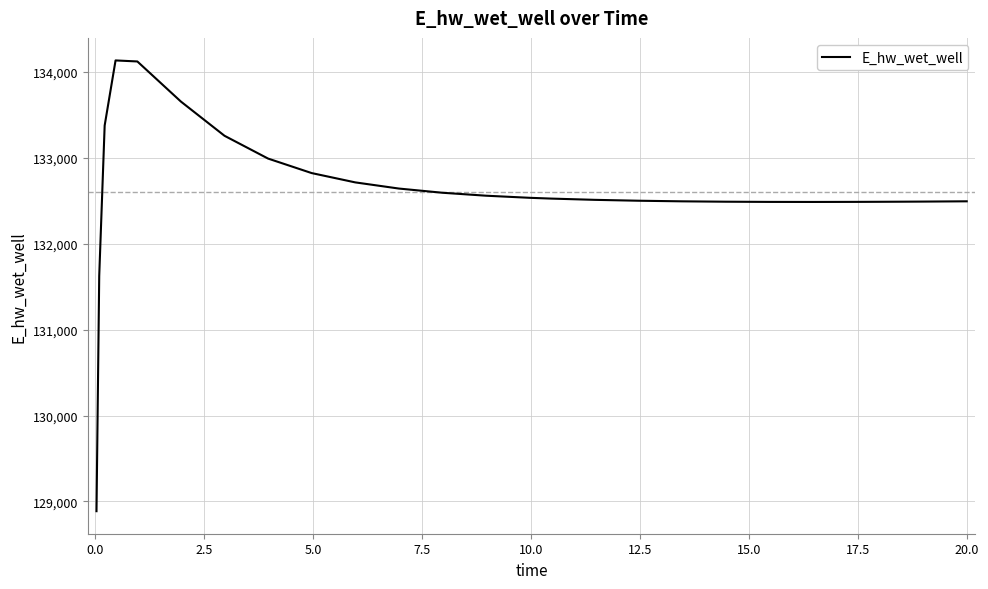

What is the smallest value displayed?

128886.9